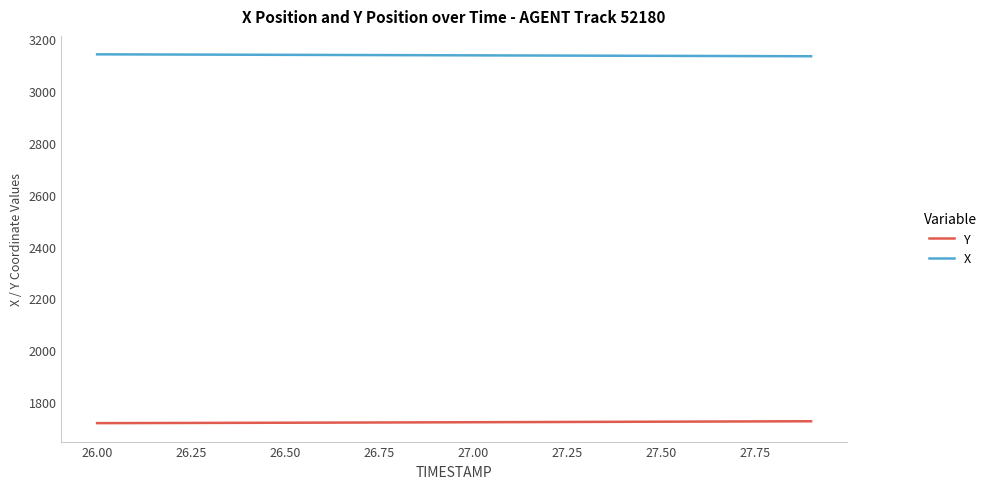

True or false: X and Y cross at least once.

False